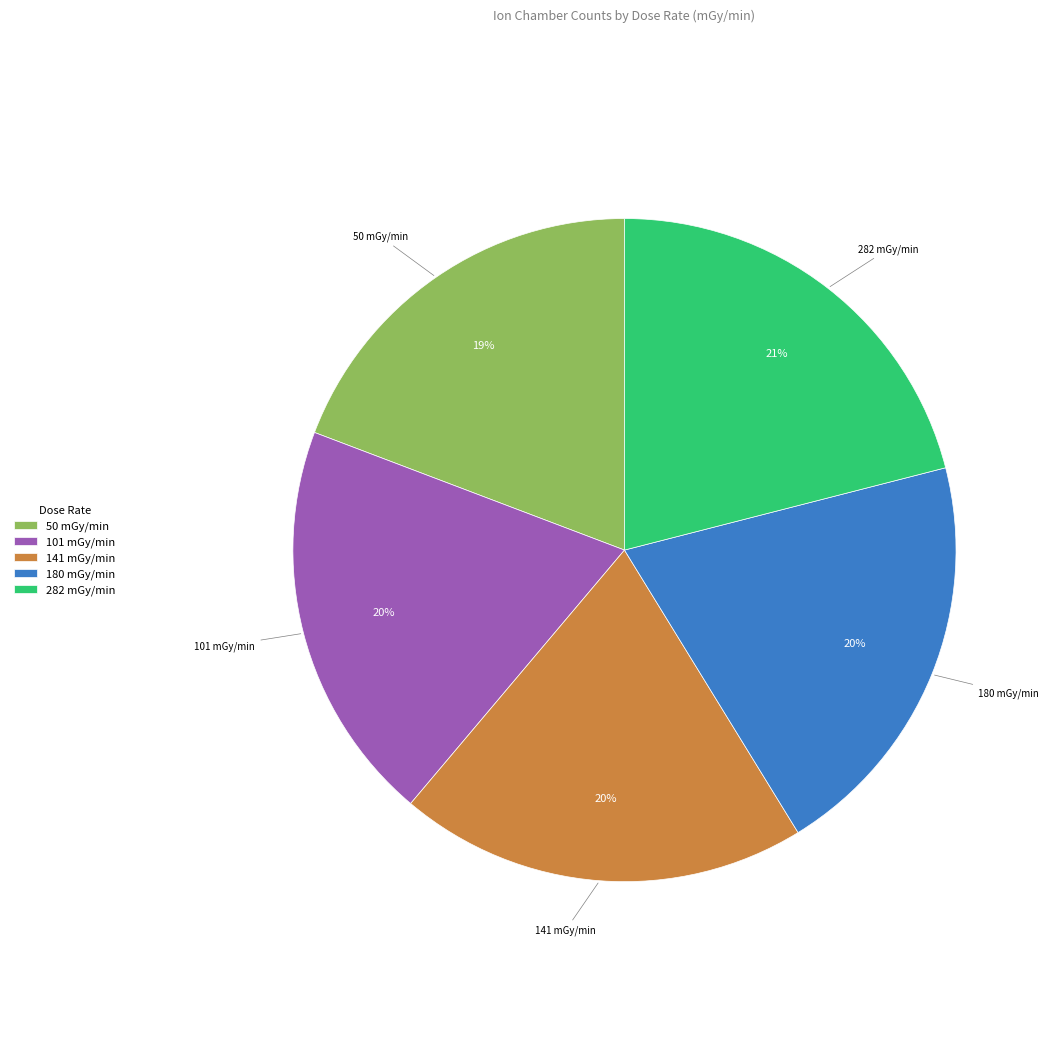

To the nearest percent, what is the average slice percentage?

20%